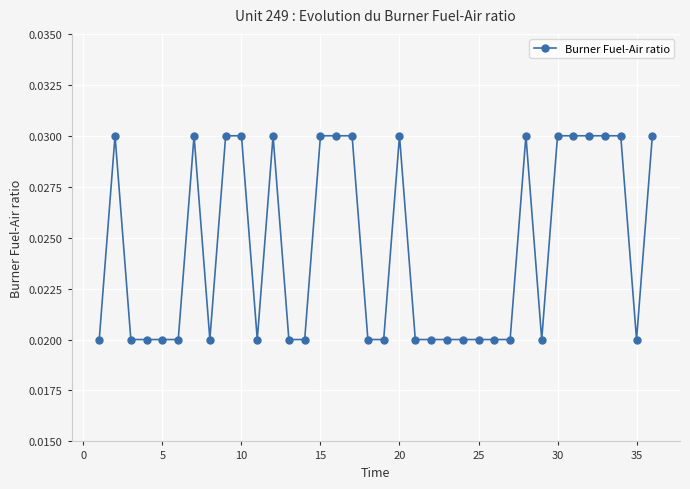

True or false: the data has more than 2 interior local peaks.

True